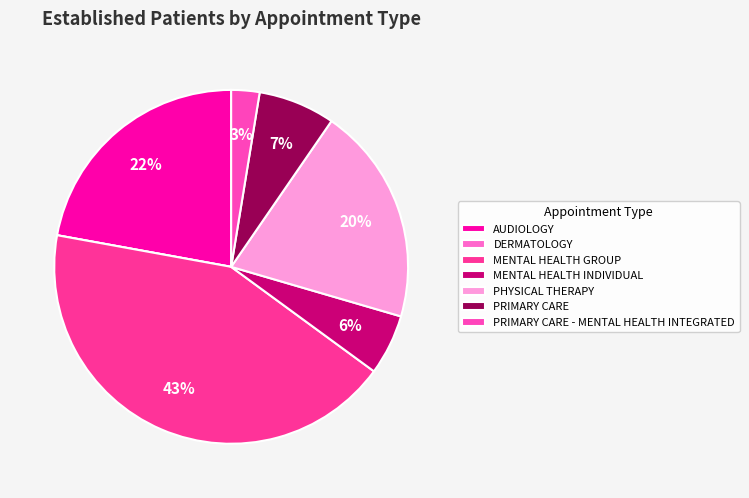

Count the number of slices in the pie.

7